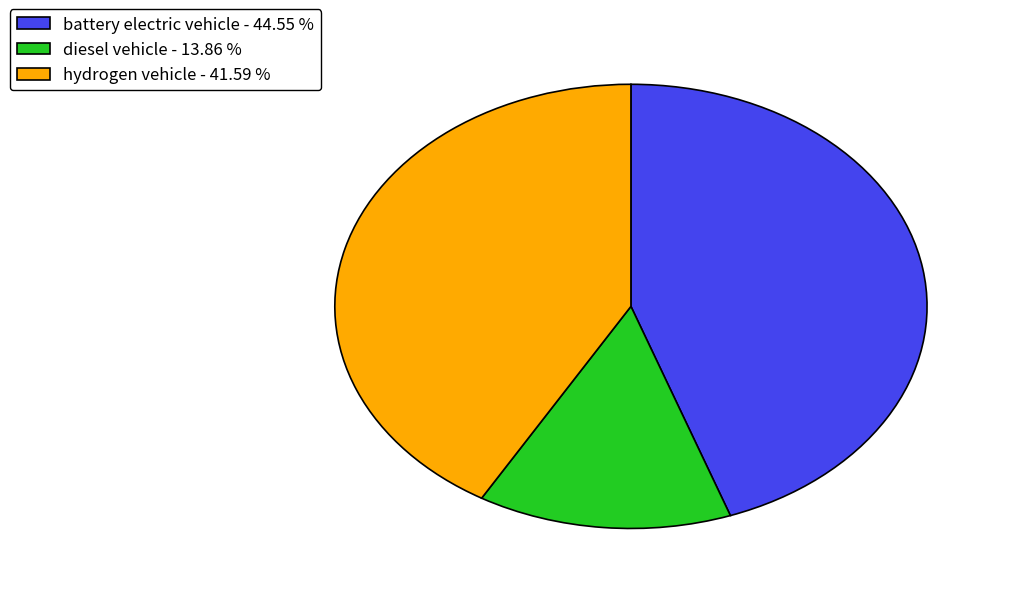

The battery electric vehicle slice represents 45% of the pie. True or false?

True